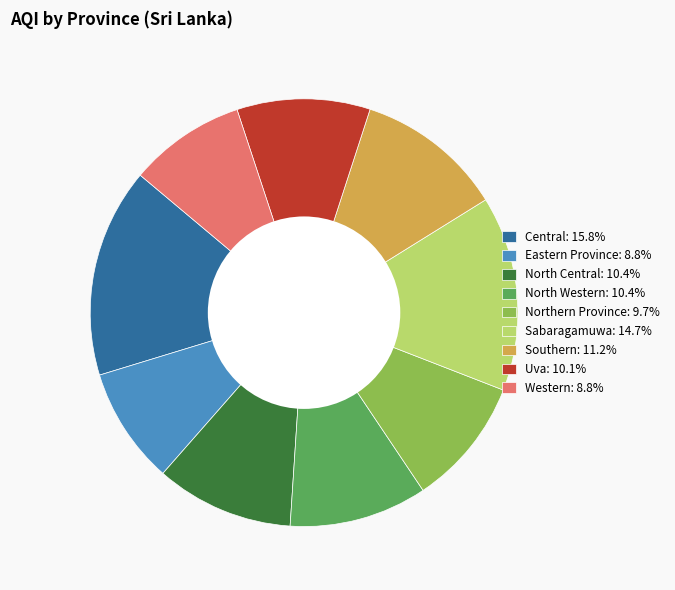

Does any single category account for the majority?

No